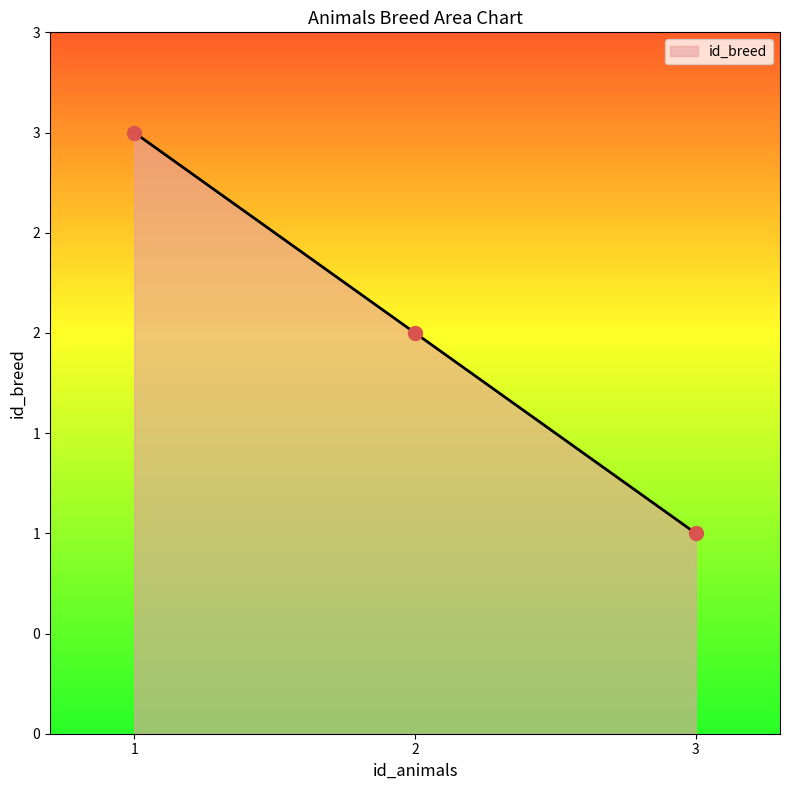

The value at 1 is 4. True or false?

False